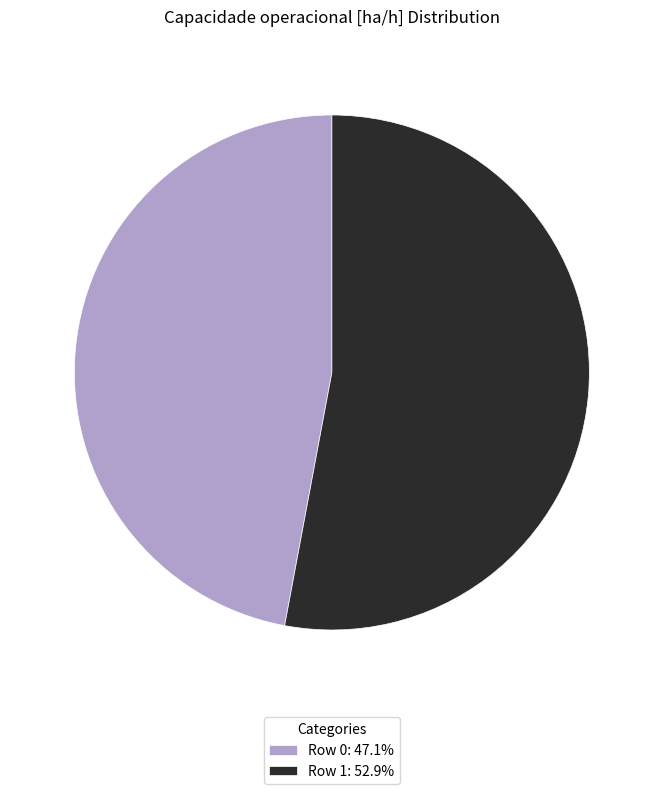

Does any single category account for the majority?

Yes